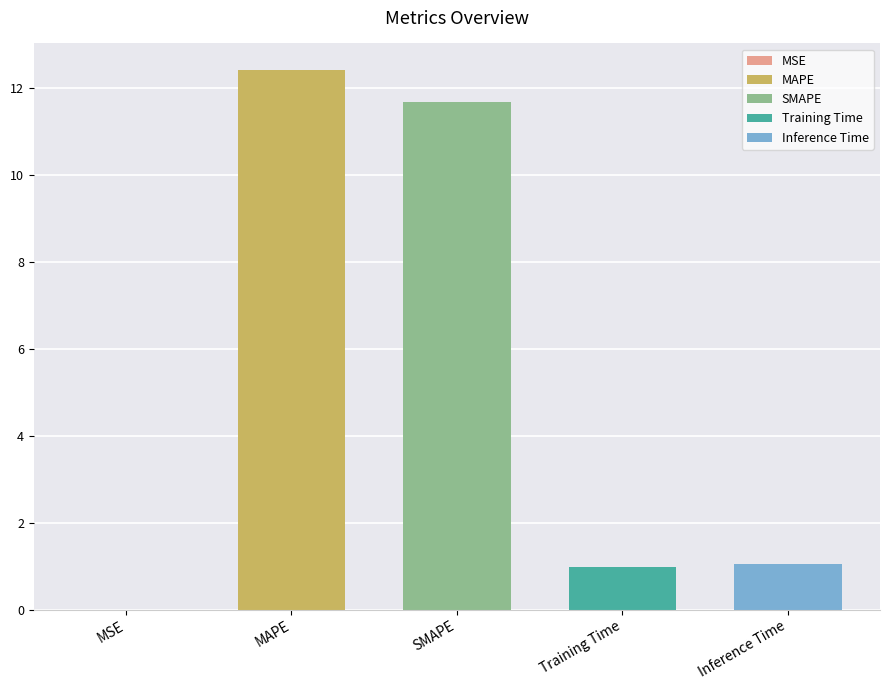

Reading left to right, list all the values displayed in this chart.

MSE=0.0	MAPE=12.4	SMAPE=11.7	Training Time=1.0	Inference Time=1.1